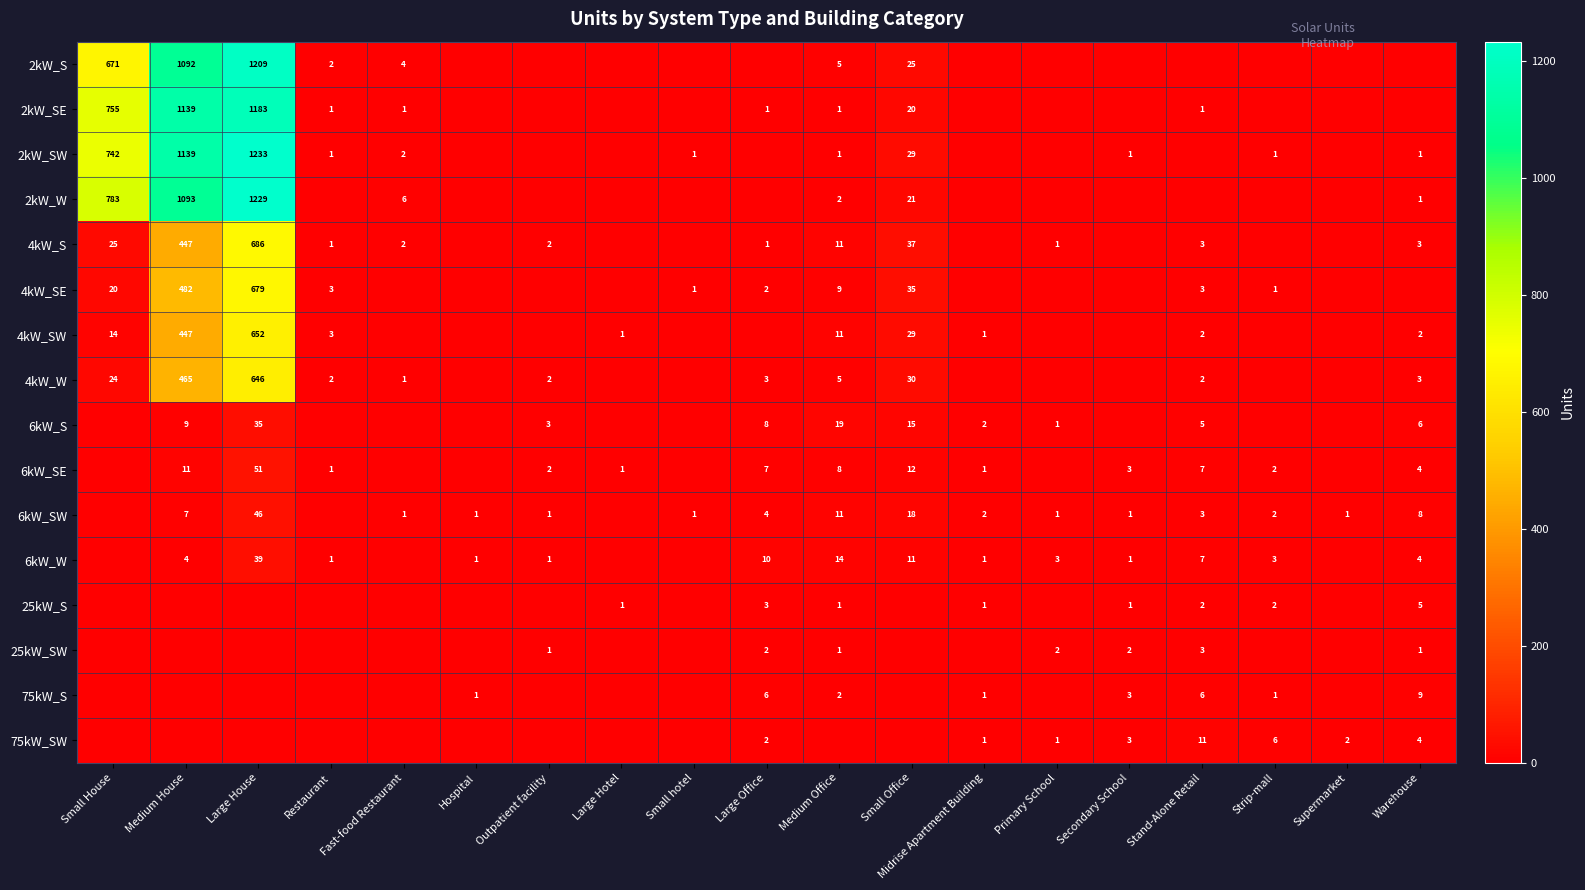

Is it true that 2kW_W equals 1 at Warehouse?

True